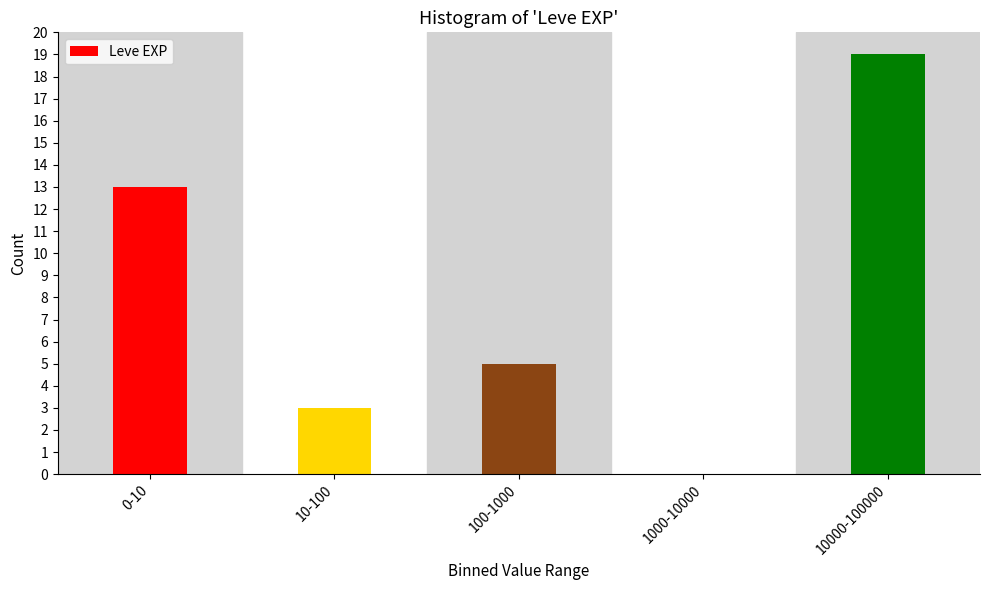

Reading left to right, what are all the values shown in this chart?

0-10=13	10-100=3	100-1000=5	1000-10000=0	10000-100000=19